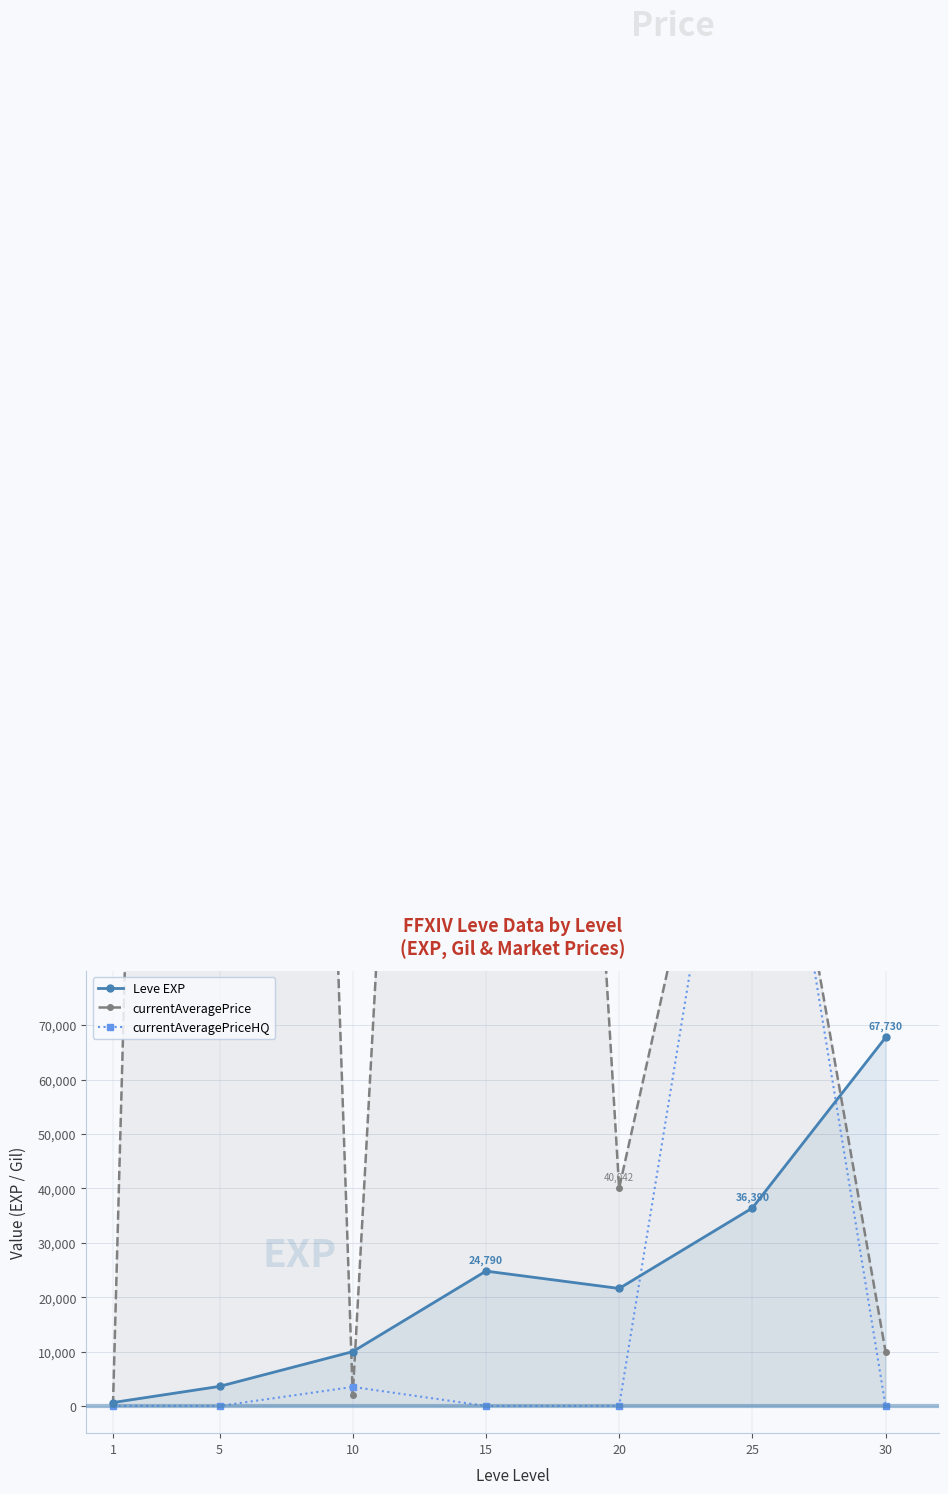

True or false: currentAveragePriceHQ has more than 0 points higher than both neighbors.

True